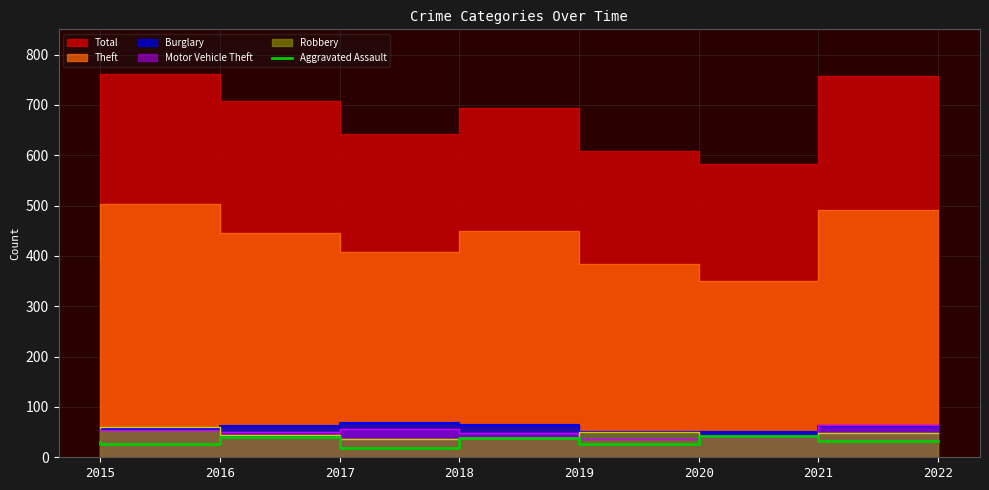

What is the smallest value displayed?

19